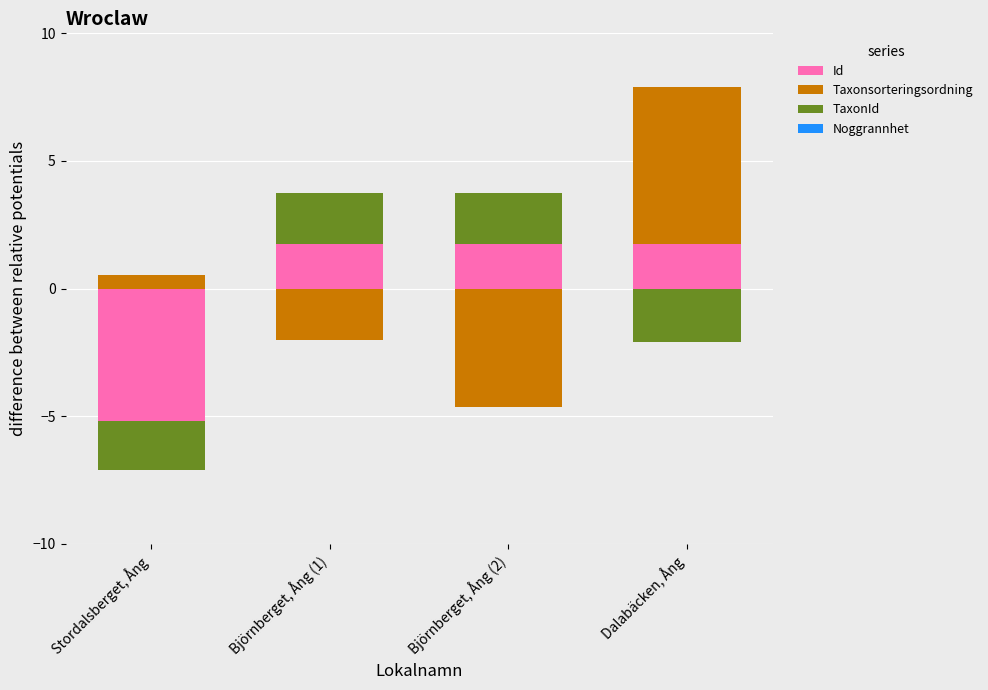

At which label is Noggrannhet closest to 0?

Stordalsberget, Ång